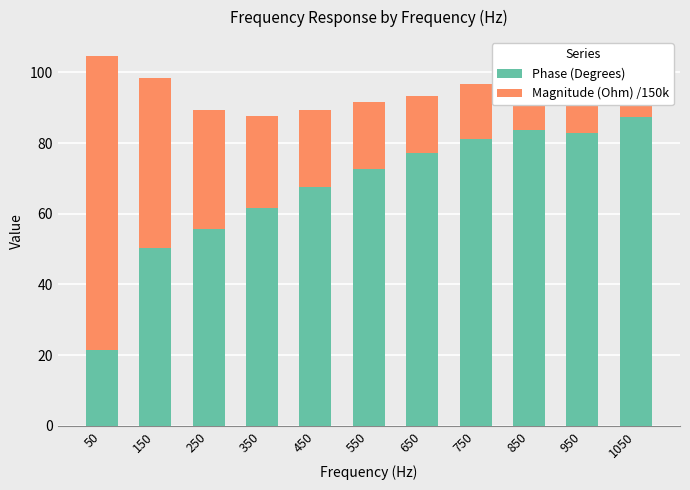

What is the total value across all series at 650?

93.4